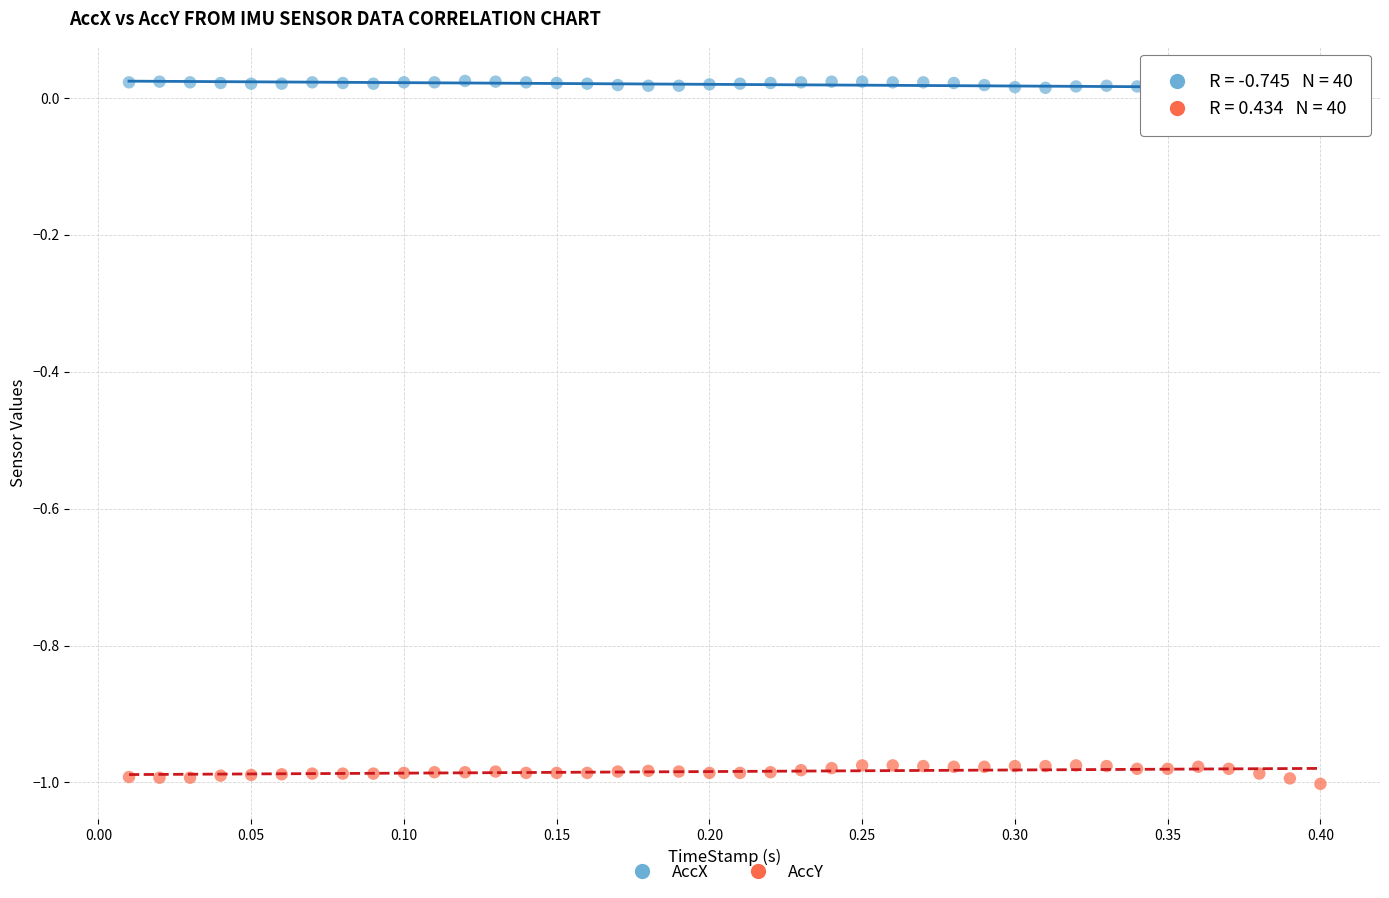

Across all data points, what is the range of Y values (max minus min)?

1.0